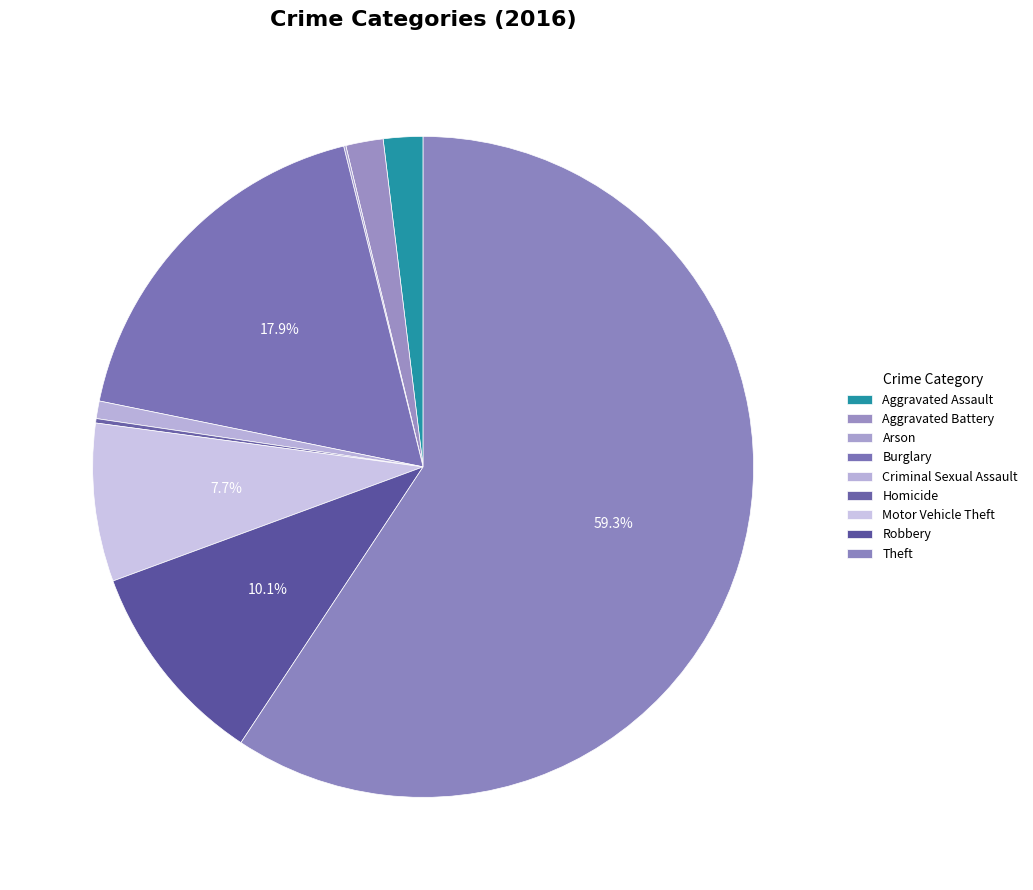

To the nearest percent, what is the average slice percentage?

11%